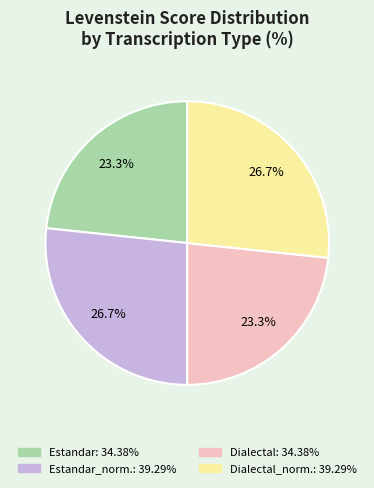

Is there any slice that represents more than half of the pie?

No